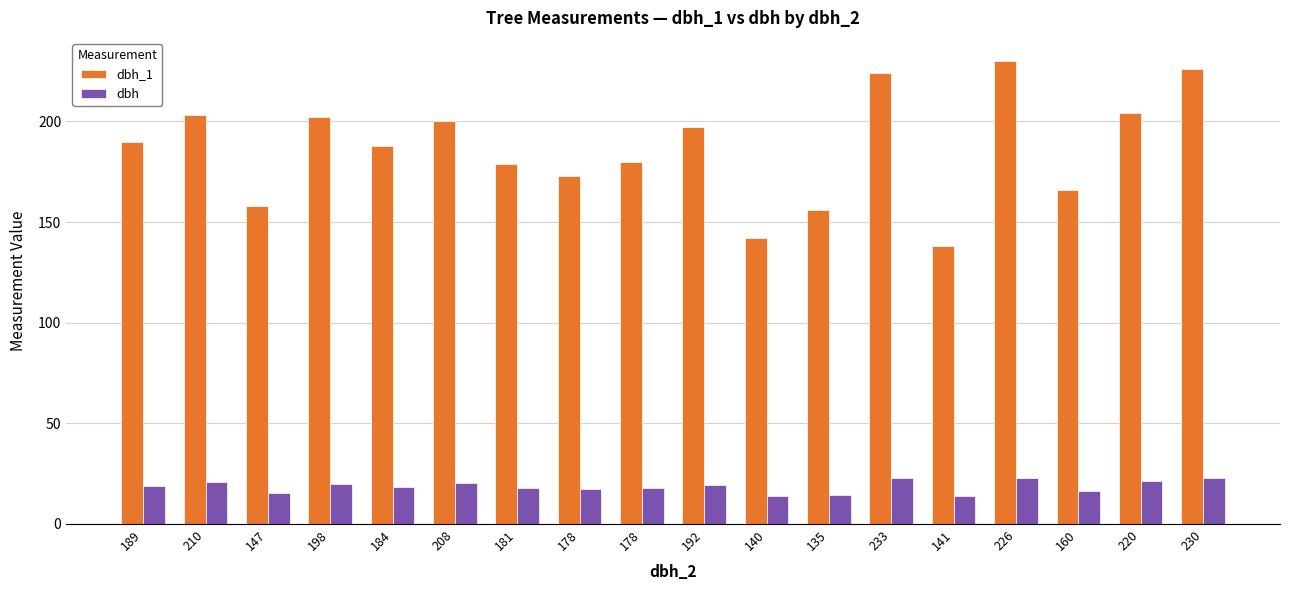

What is the sum of the dbh values at 178 and 226?

40.7